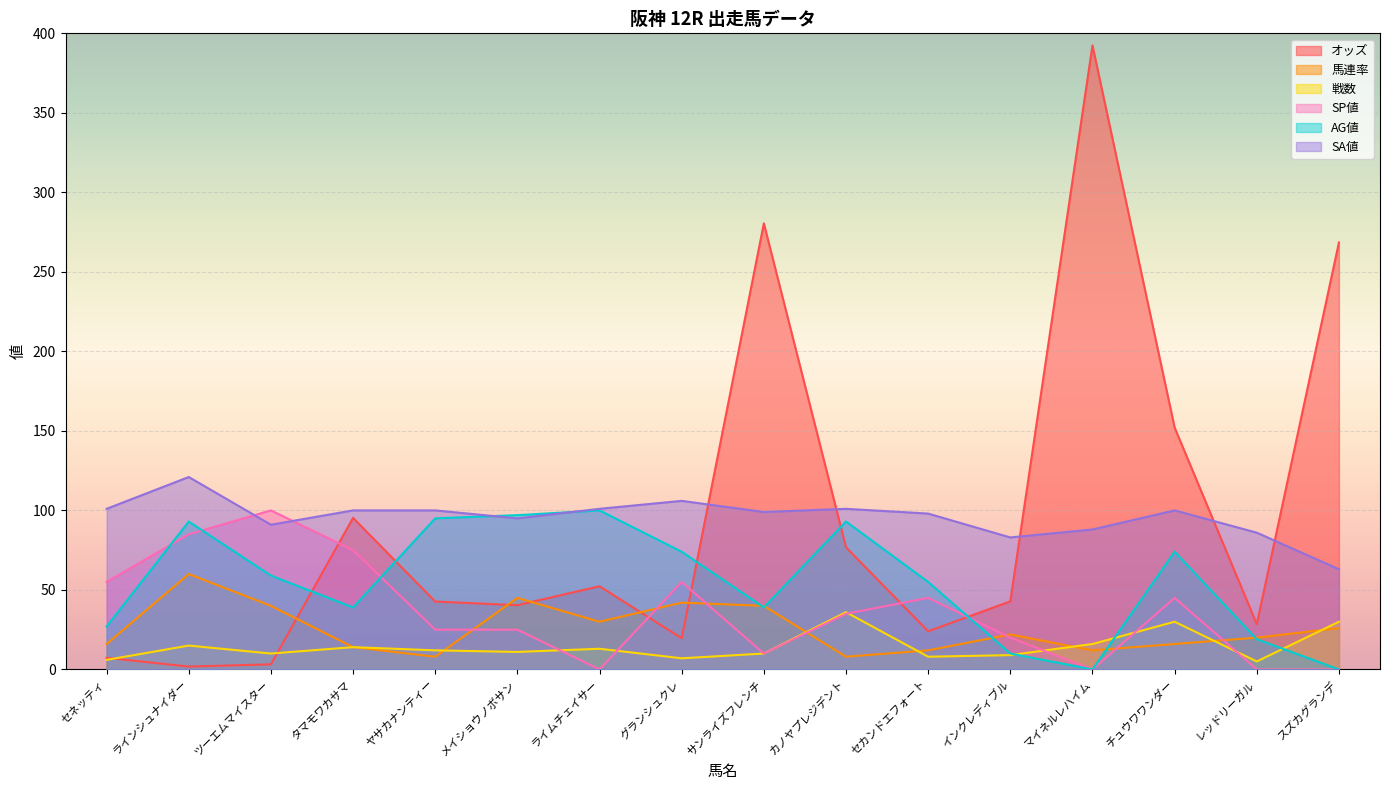

At which label does SP値 reach its minimum?

ライムチェイサー